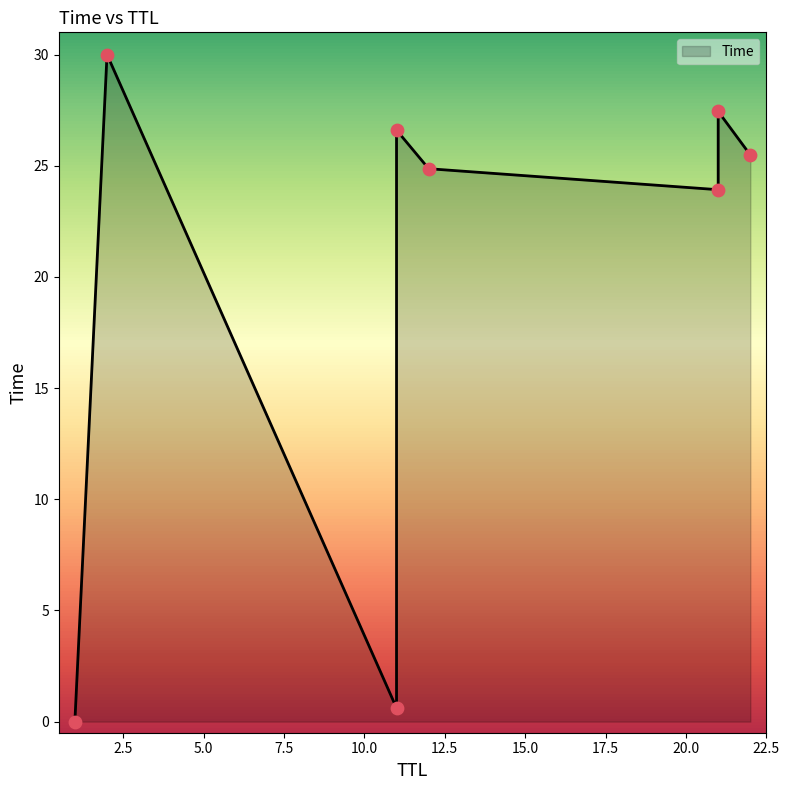

What is the change in value from 11 to 21?

+23.3